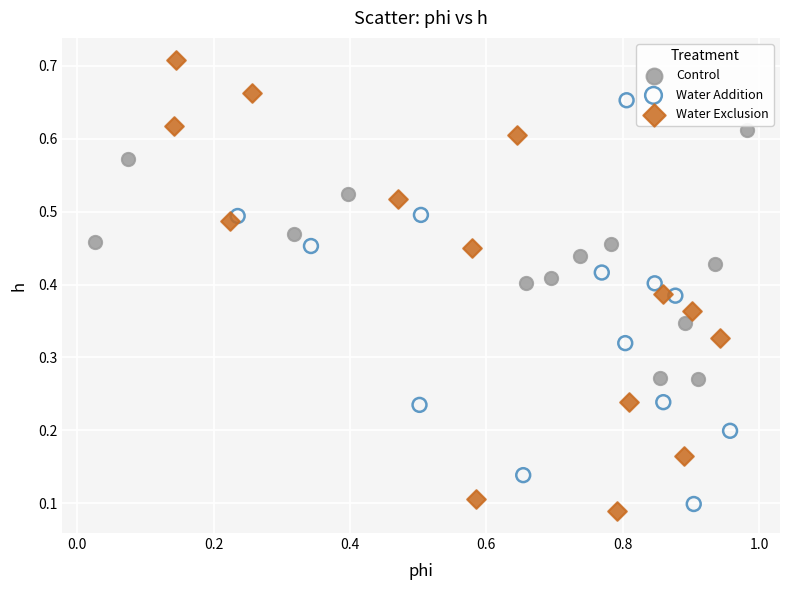

Which series has the widest spread of Y values?

Water Exclusion